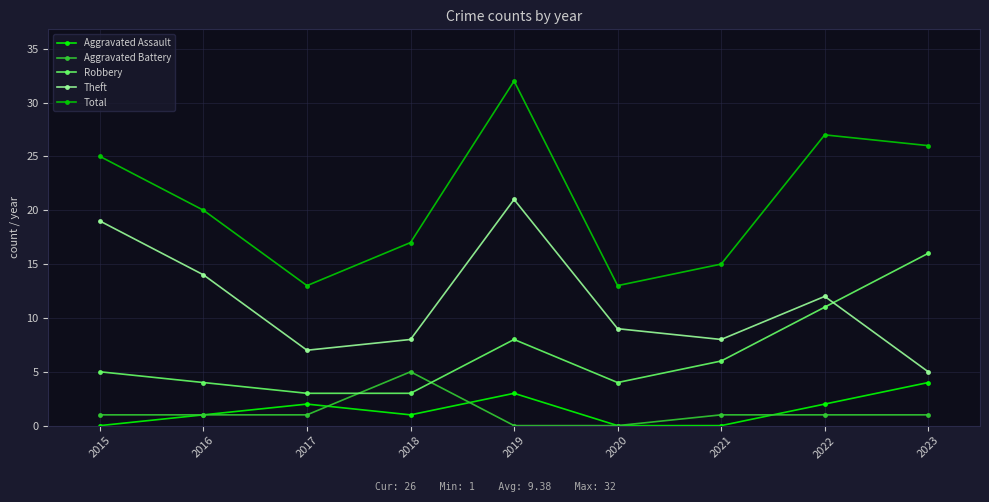

At which label is Total closest to 22?

2016